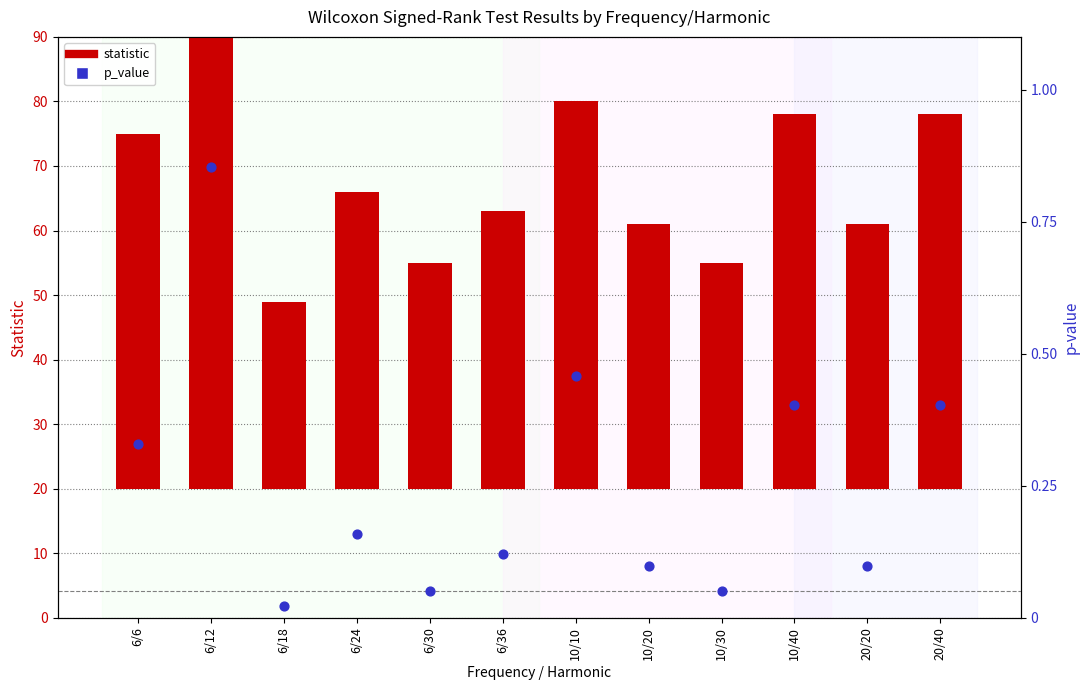

What are all the series names shown in the legend?

statistic, p_value